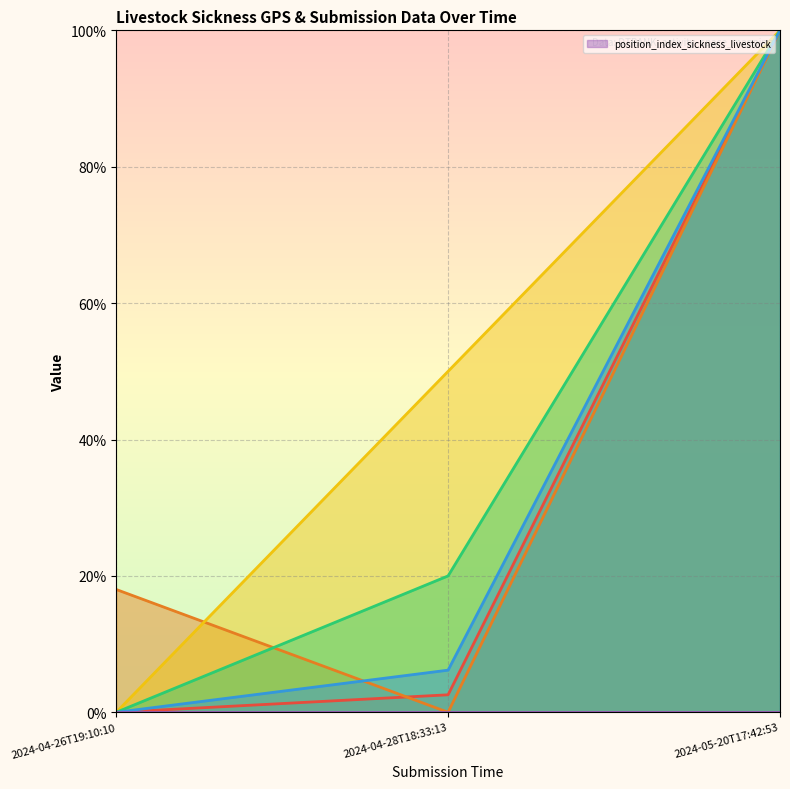

What position from the right is 2024-04-28T18:33:13?

2